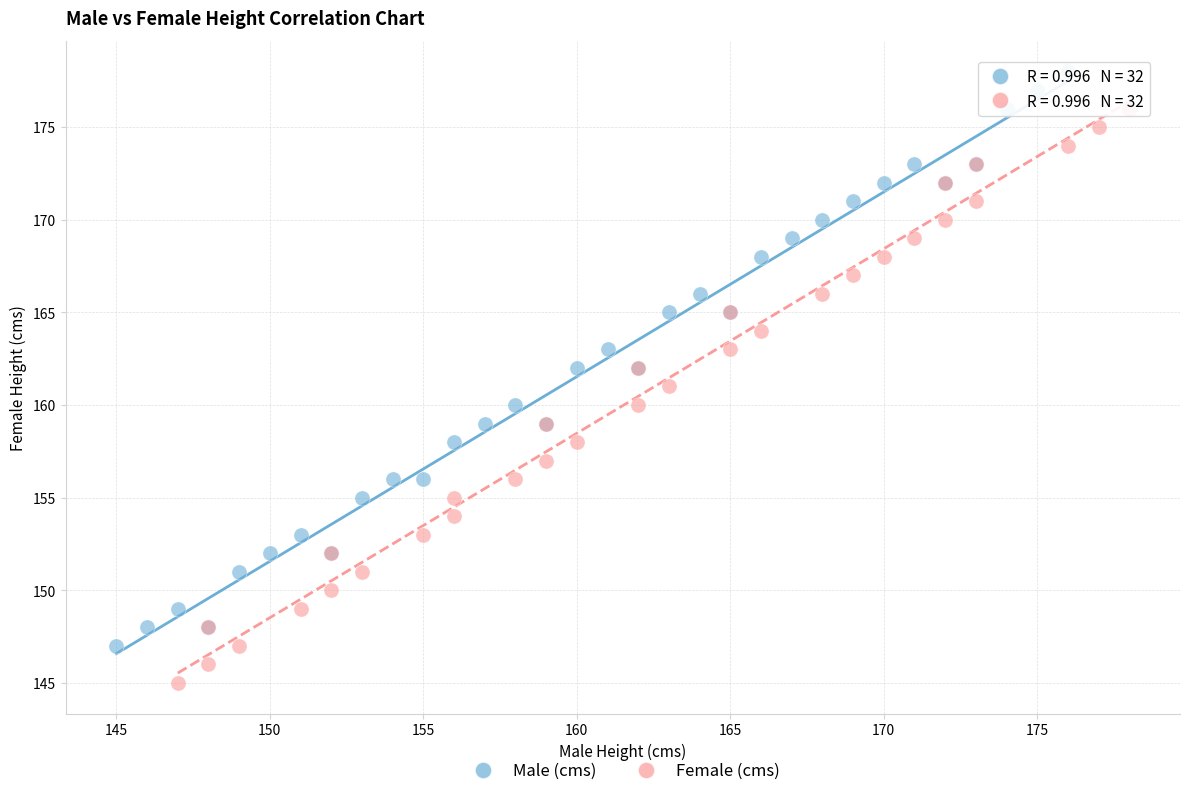

Which series contains the lowest Y value?

Female (cms)